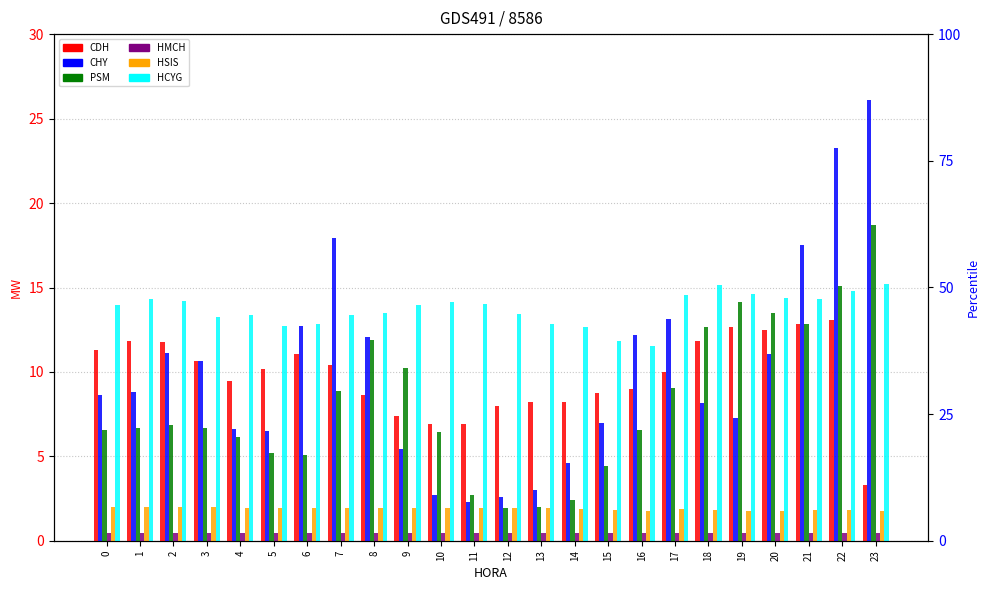

Reading left to right, what are all the values shown in this chart?

CDH: 11.3	11.8	11.8	10.7	9.5	10.2	11.1	10.4	8.6	7.4	6.9	6.9	8.0	8.2	8.2	8.8	9.0	10.0	11.8	12.7	12.5	12.8	13.1	3.3
CHY: 8.6	8.8	11.1	10.7	6.6	6.5	12.7	17.9	12.1	5.4	2.7	2.3	2.6	3.0	4.6	7.0	12.2	13.1	8.2	7.3	11.1	17.5	23.2	26.1
PSM: 6.6	6.7	6.8	6.7	6.2	5.2	5.0	8.9	11.9	10.2	6.5	2.7	1.9	2.0	2.4	4.5	6.6	9.1	12.7	14.1	13.5	12.8	15.1	18.7
HMCH: 0.4	0.4	0.4	0.4	0.4	0.4	0.4	0.4	0.4	0.4	0.4	0.4	0.4	0.4	0.4	0.4	0.4	0.4	0.4	0.4	0.4	0.4	0.4	0.4
HSIS: 2.0	2.0	2.0	2.0	2.0	1.9	1.9	1.9	1.9	1.9	2.0	1.9	1.9	1.9	1.9	1.8	1.8	1.9	1.8	1.8	1.8	1.8	1.8	1.8
HCYG: 14.0	14.3	14.2	13.3	13.4	12.8	12.8	13.4	13.5	14.0	14.1	14.0	13.4	12.8	12.7	11.8	11.6	14.6	15.1	14.6	14.4	14.3	14.8	15.2